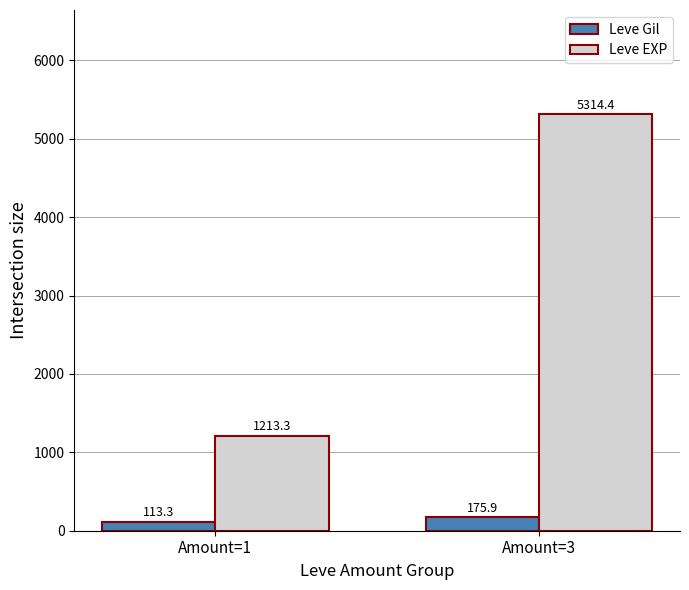

At which category is the sum across all series the highest?

Amount=3